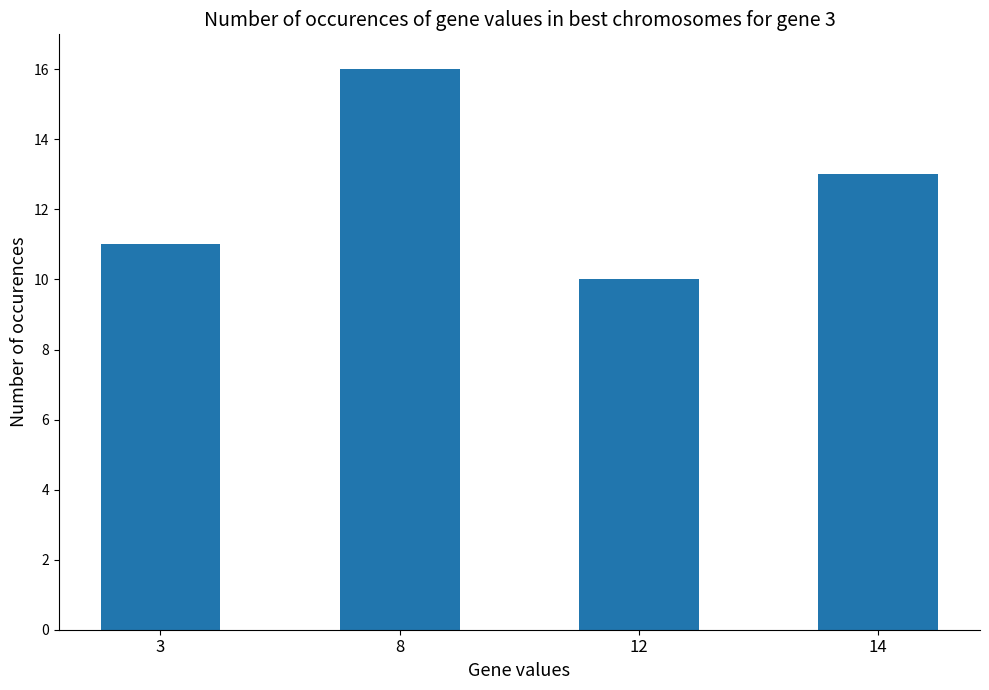

What is the difference between the second highest and second lowest values?

2